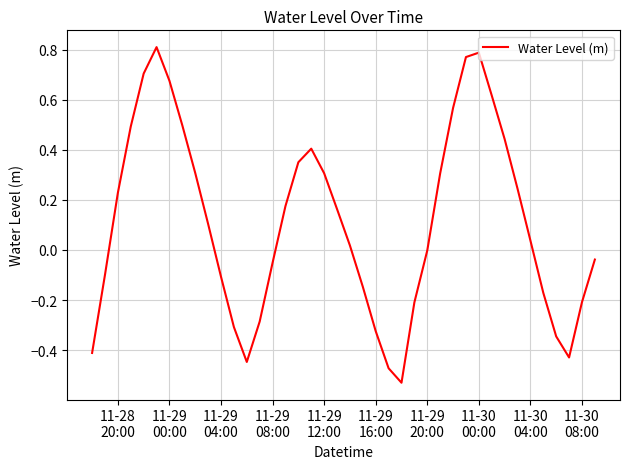

Does the chart have visible grid lines?

Yes